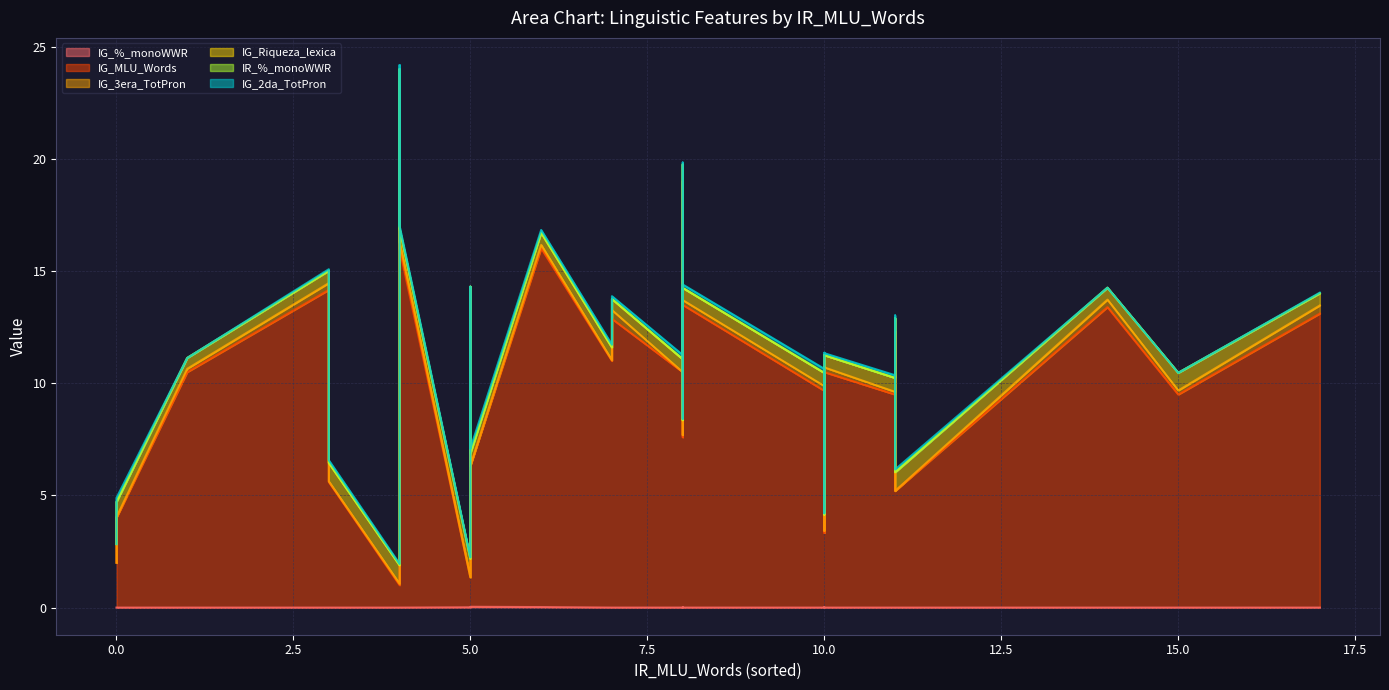

True or false: IG_MLU_Words has more than 1 interior local peaks.

True